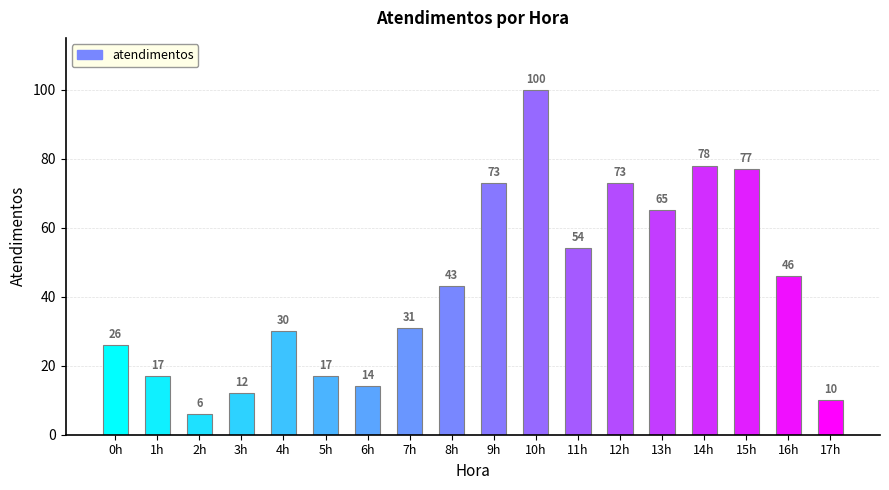

What is the difference between the second highest and second lowest values?

68